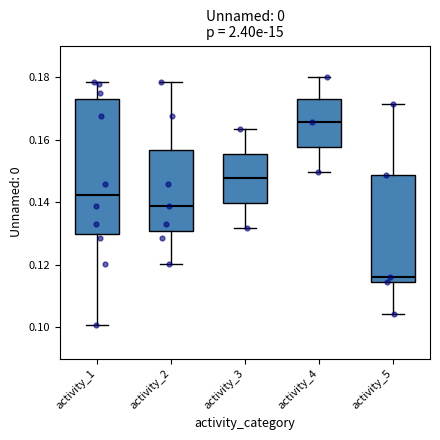

Which box has the lowest median line?

activity_5